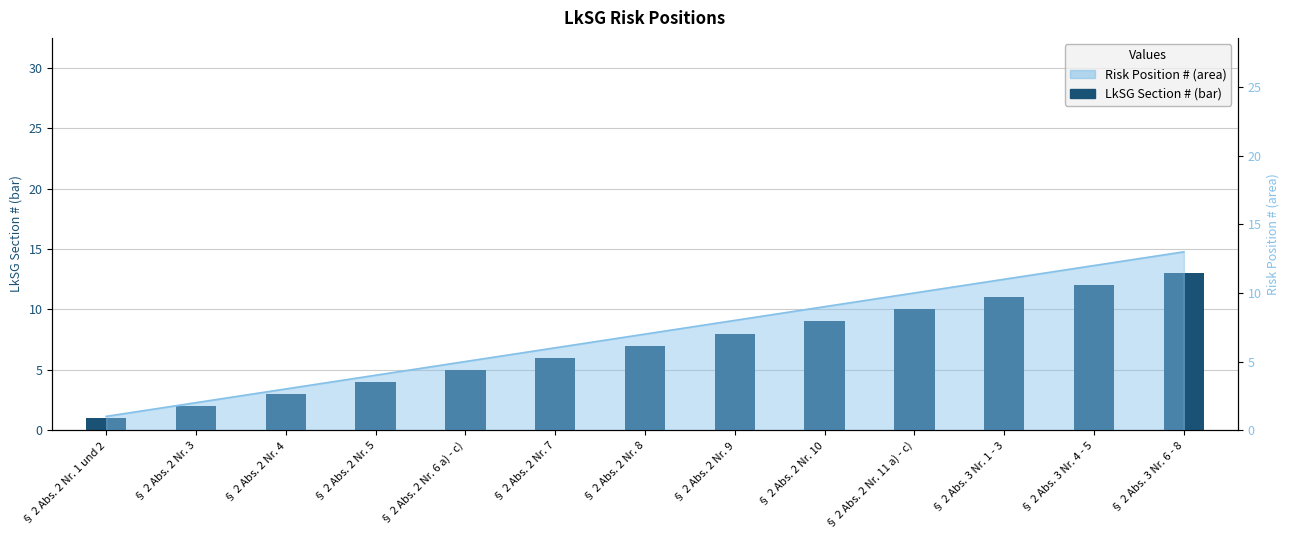

What position from the right is § 2 Abs. 2 Nr. 5?

10